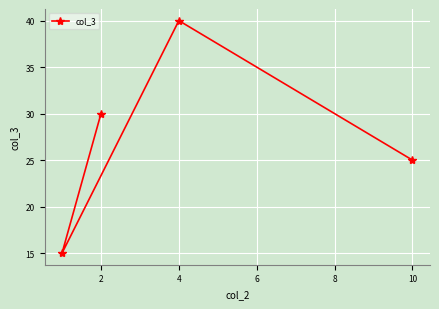

Where is the first local maximum?

4